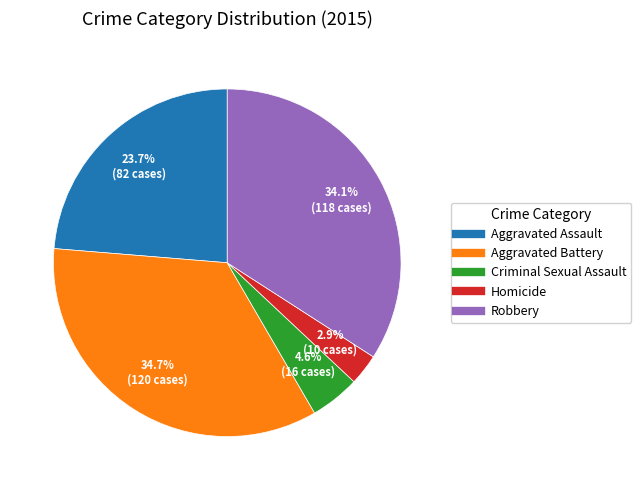

Is it true that Aggravated Assault is 24% of the pie?

True